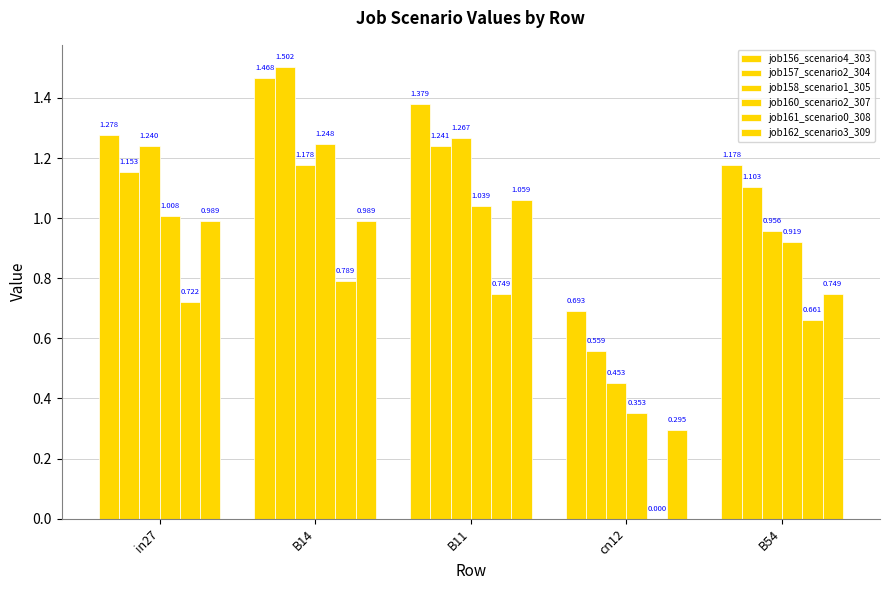

What is the difference between the highest and lowest values at in27?

0.6